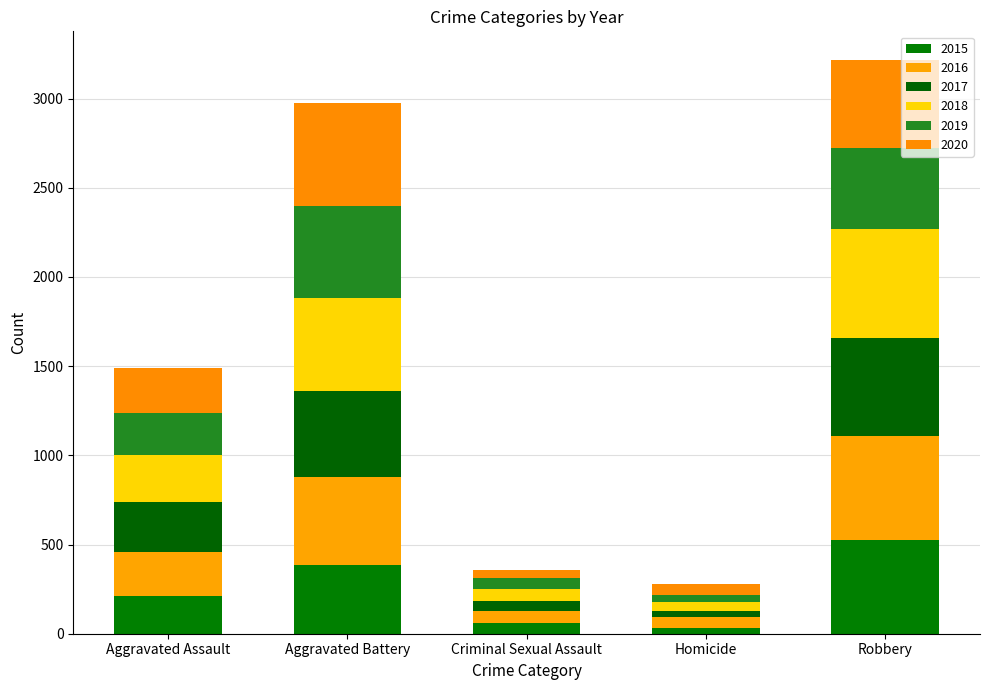

Are the bars horizontal?

No